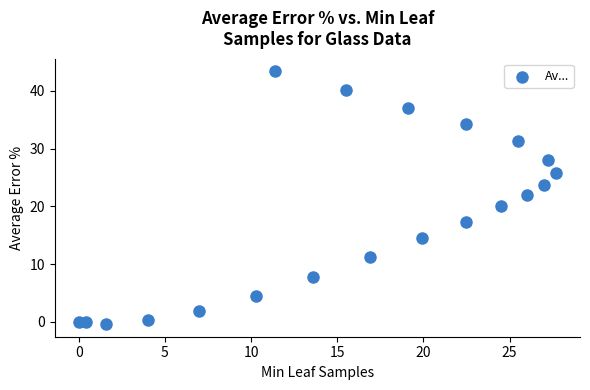

What is the range of X values (max minus min)?

27.7